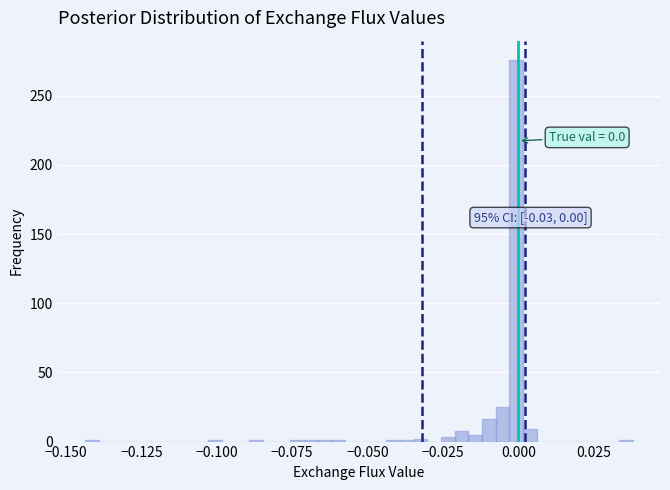

Read against the x-axis, roughly where is the centre of the tallest bar?

0.000